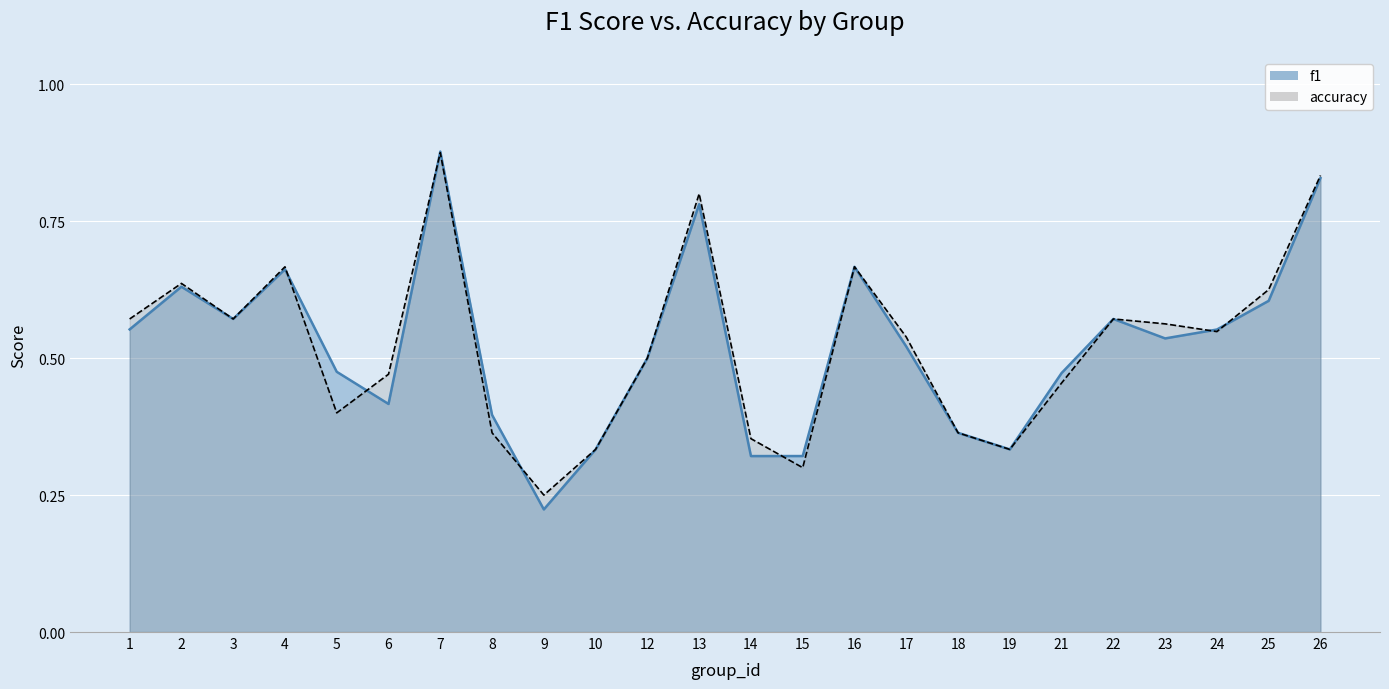

At how many categories does at least one series exceed 0?

24